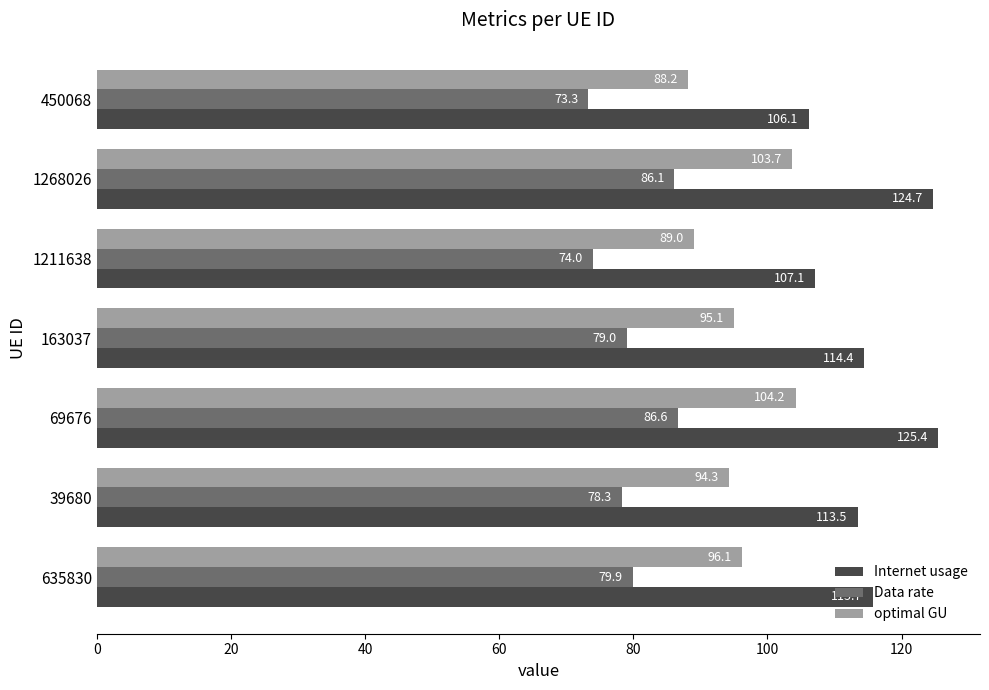

The Data rate series shows 16.0 at 450068. True or false?

False